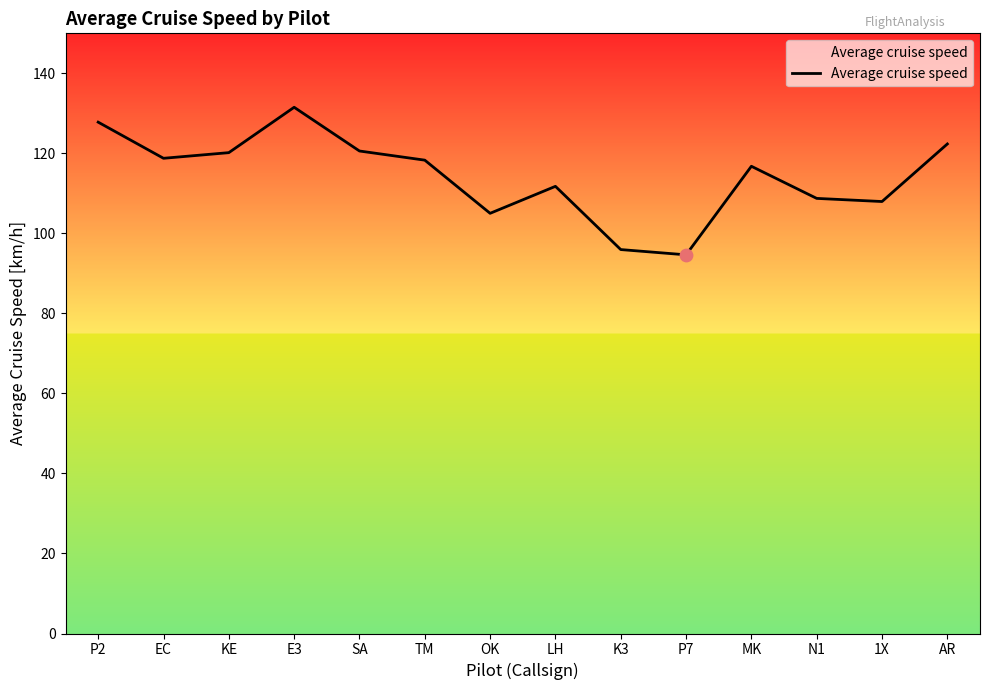

Approximately how many times larger is the value at EC compared to KE?

1.0